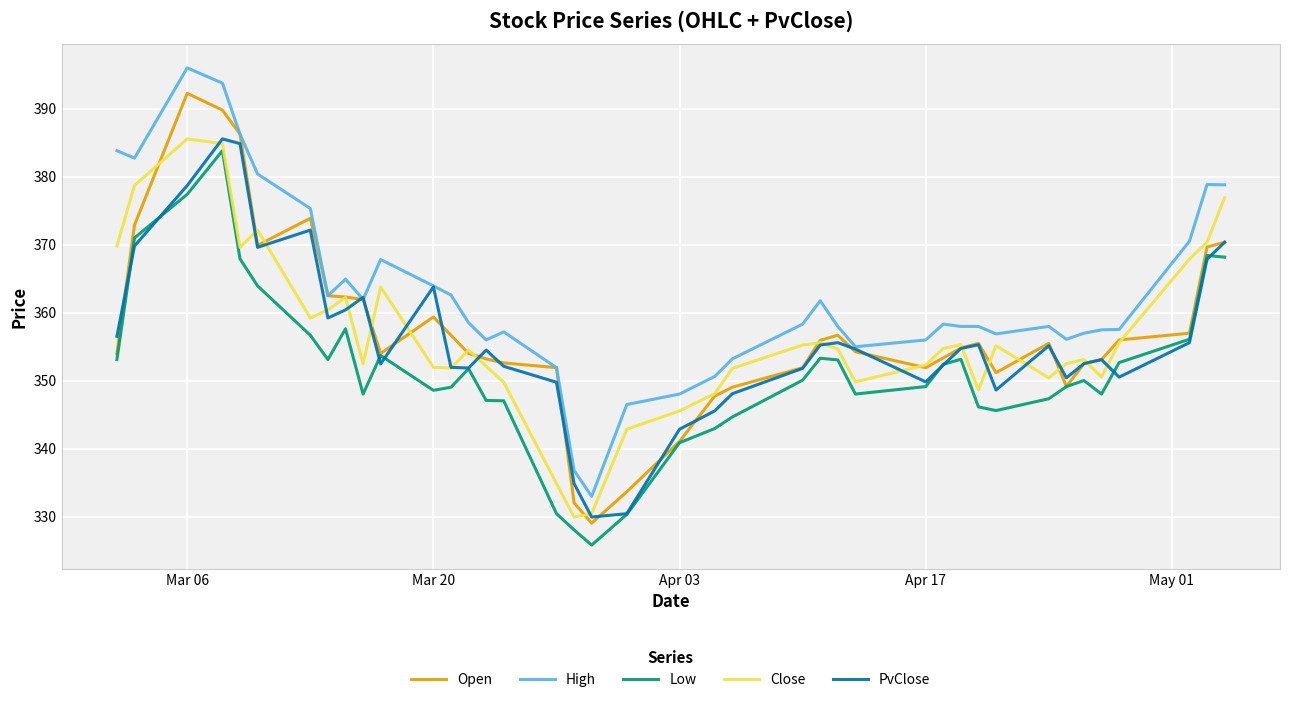

In Close, how many points are higher than both neighbors (excluding endpoints)?

9